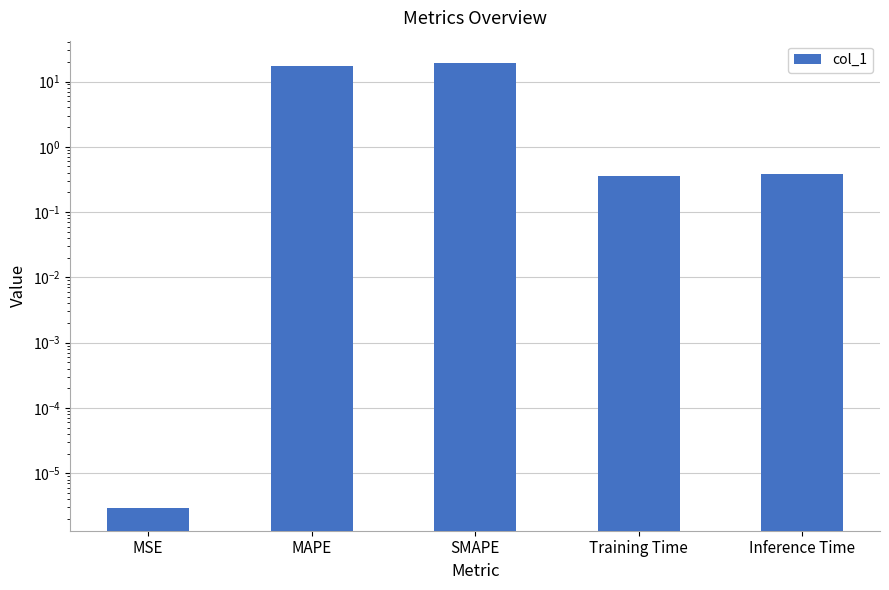

What is the change in value from SMAPE to Inference Time?

-18.9